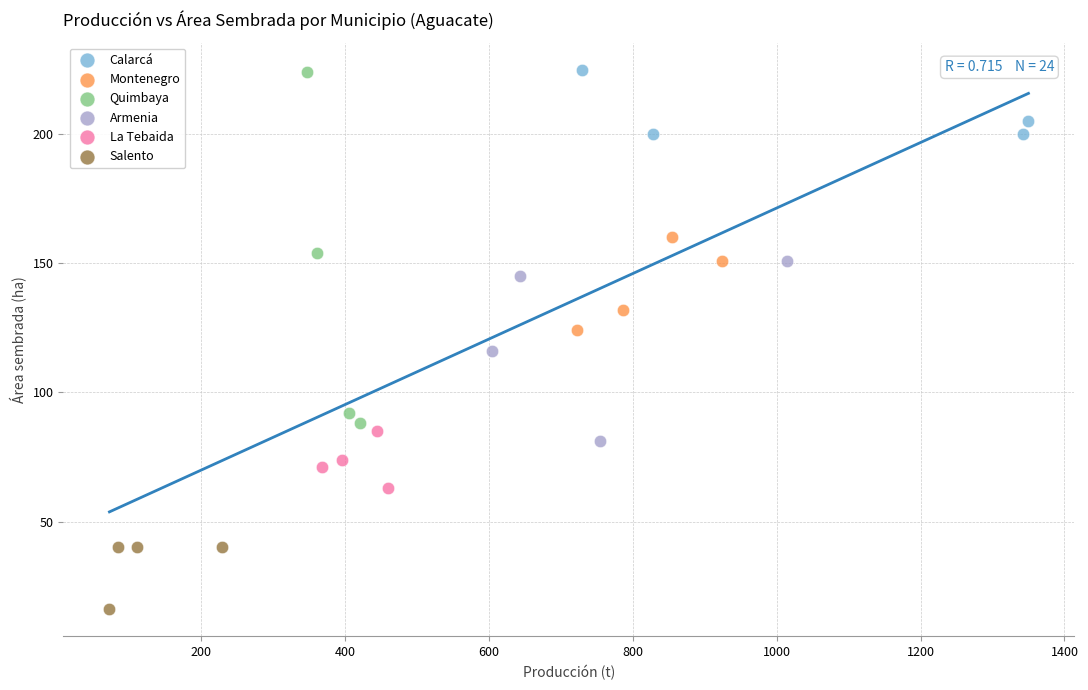

Which series contains the lowest Y value?

Salento